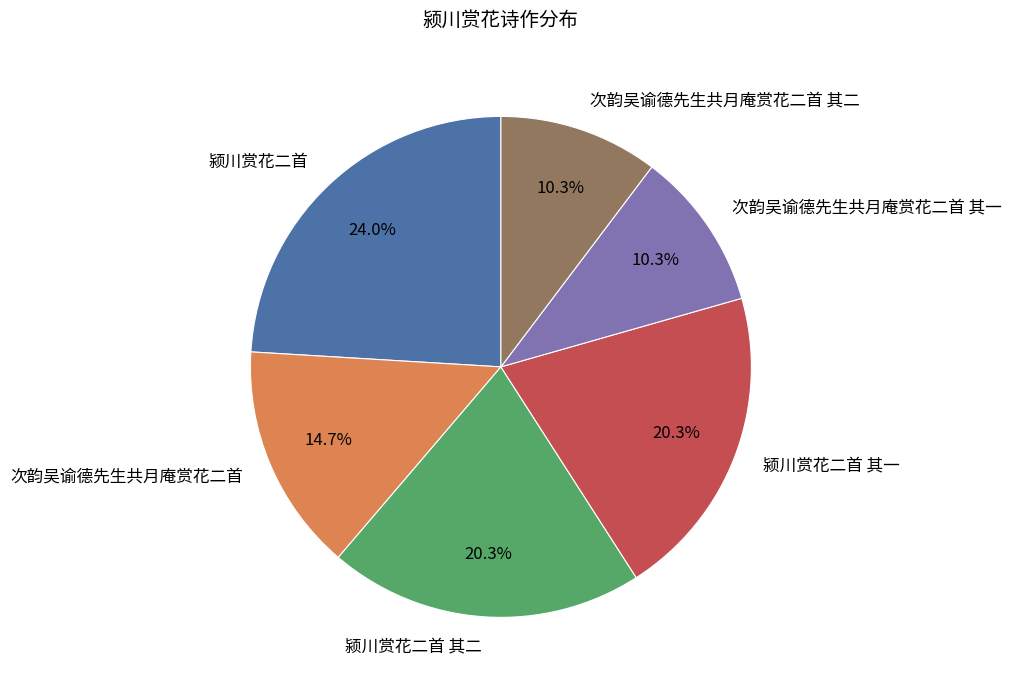

Is it true that 颍川赏花二首 其二 is 12% of the pie?

False